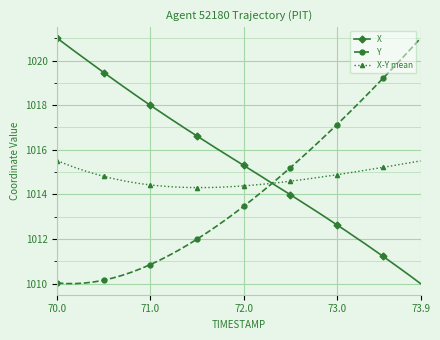

List the series in order of their overall mean, highest first.

X, X-Y mean, Y